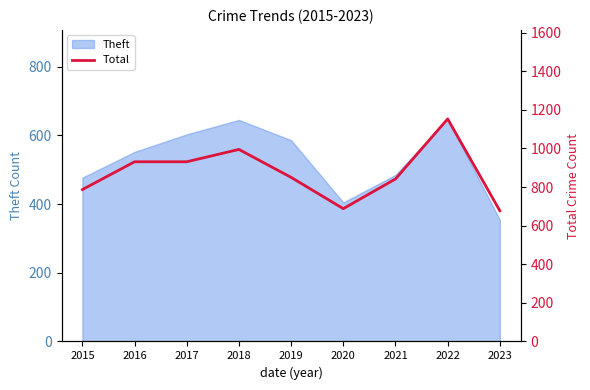

Approximately how many times larger is the value at 2015 compared to 2018?

0.8